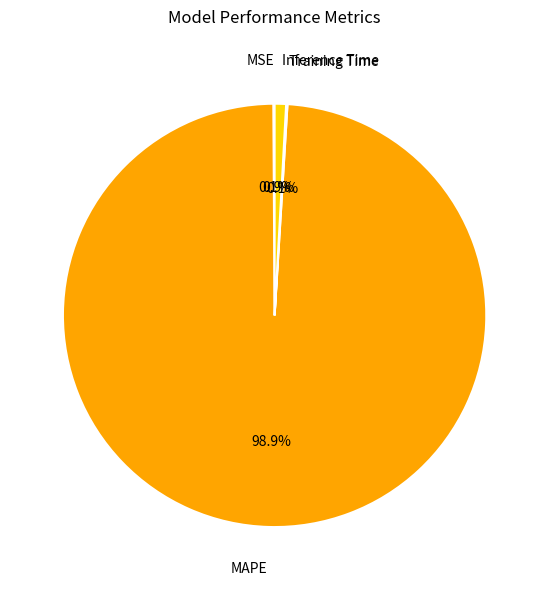

Does any single category account for the majority?

Yes